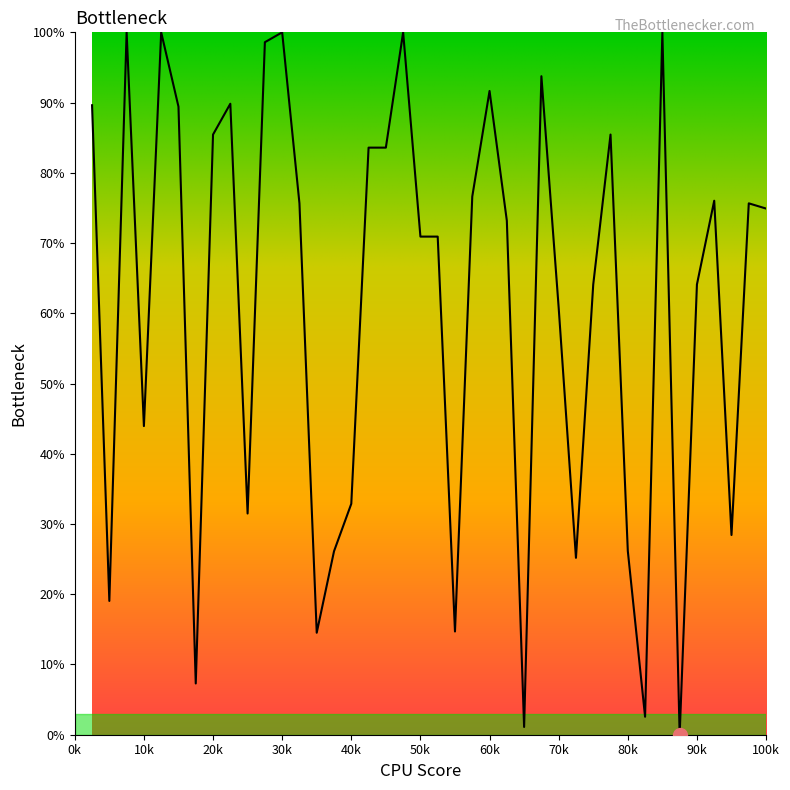

What is the average value?

61.2